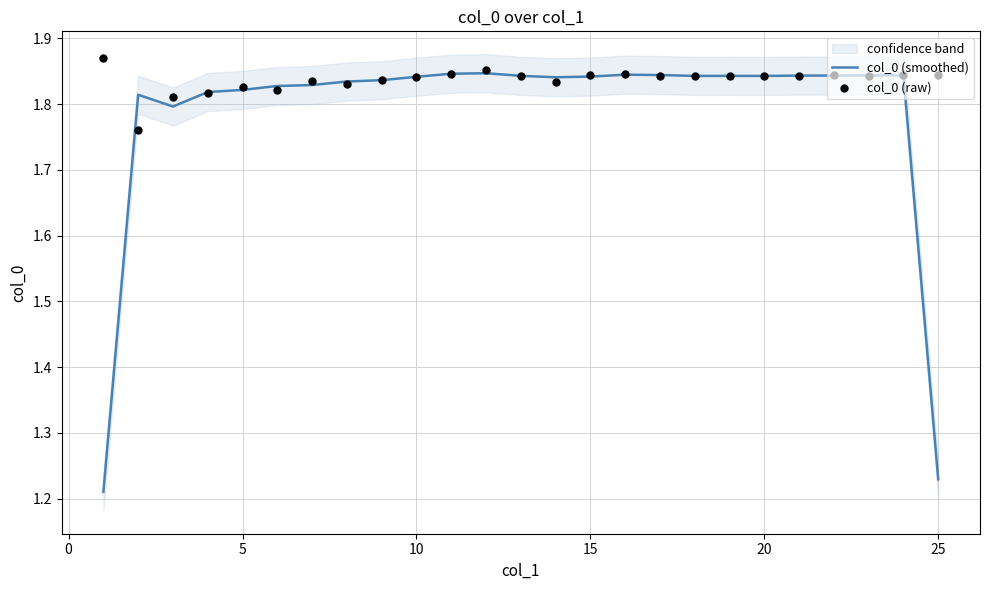

What is the total value across all series at 15?

3.7